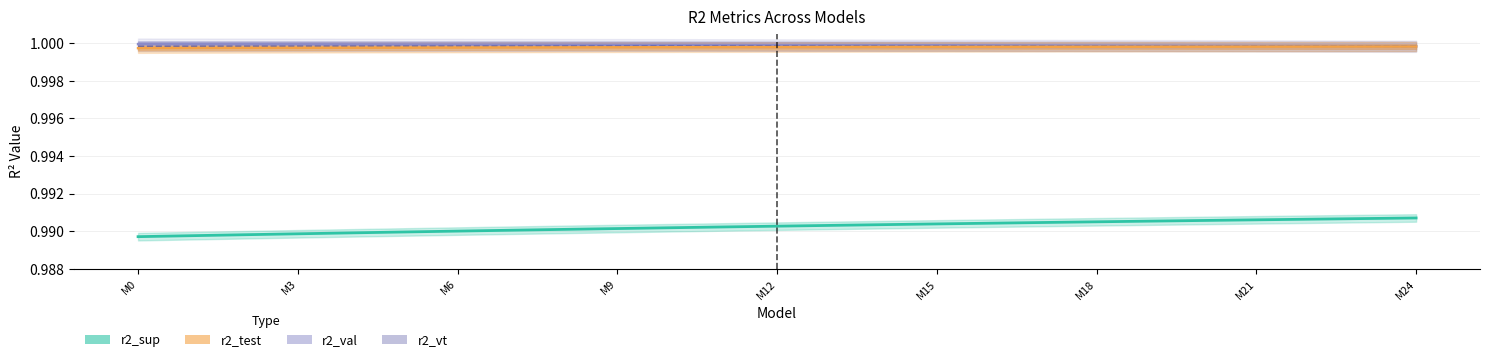

What are all the series names shown in the legend?

r2_sup, r2_test, r2_val, r2_vt